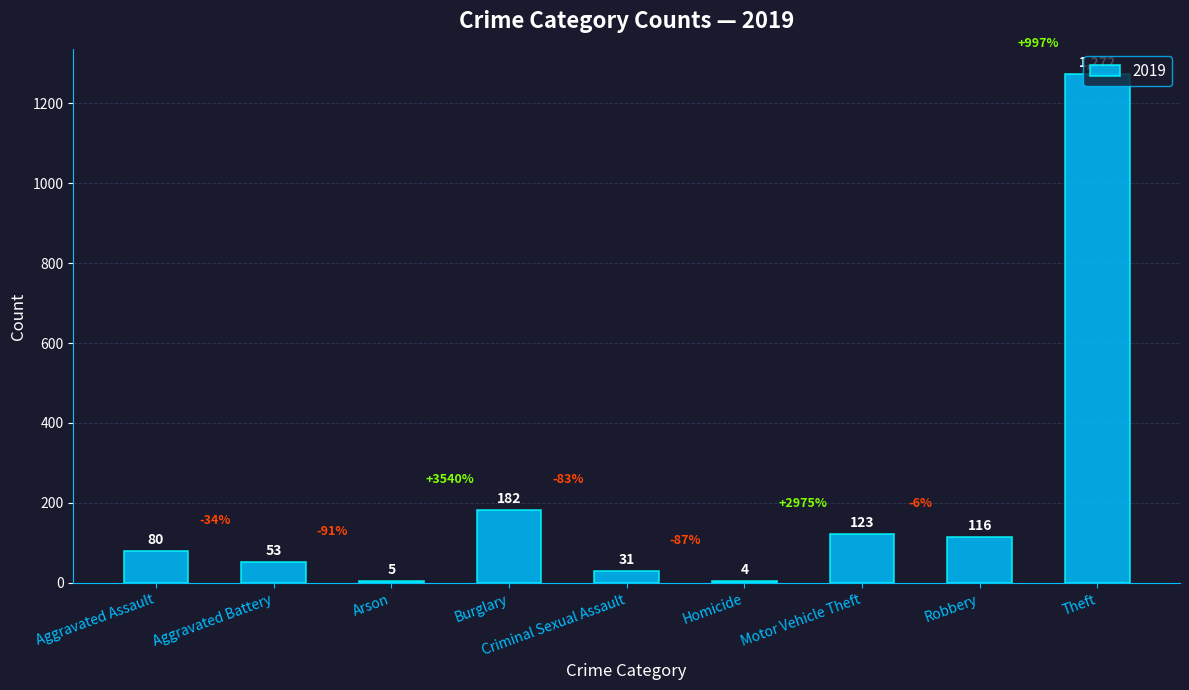

The value at Theft is 1272. True or false?

True